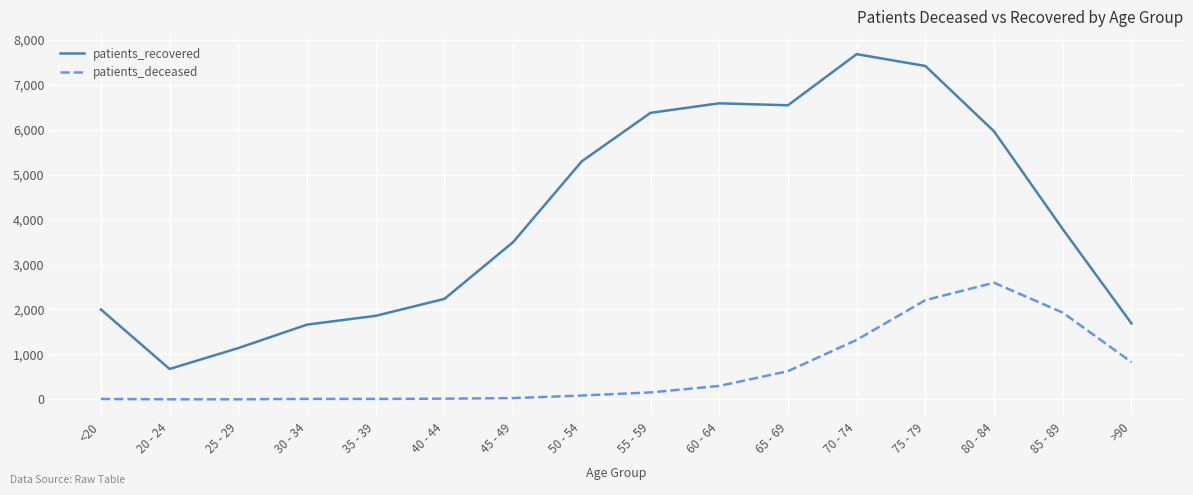

True or false: patients_recovered and patients_deceased intersect in this chart.

False